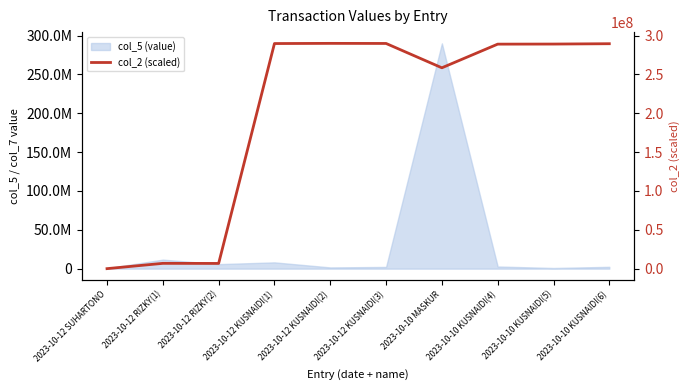

Read the value at 2023-10-10 KUSNAIDI(6).

289481892.0